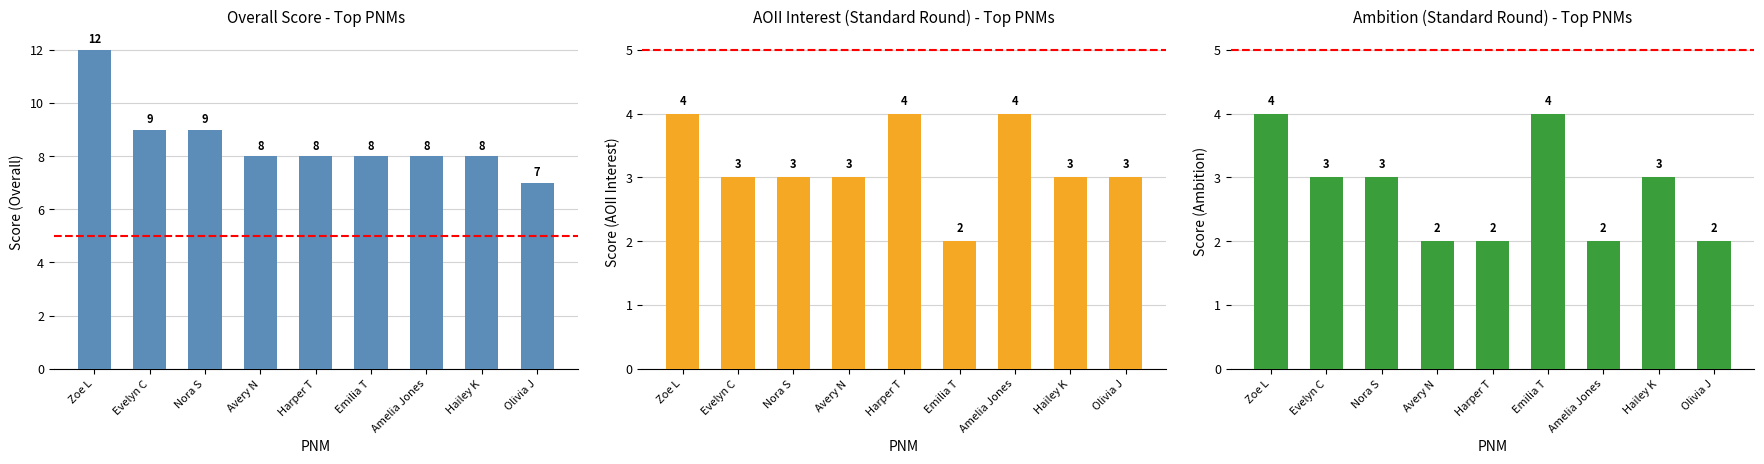

What position from the right is Olivia J?

1